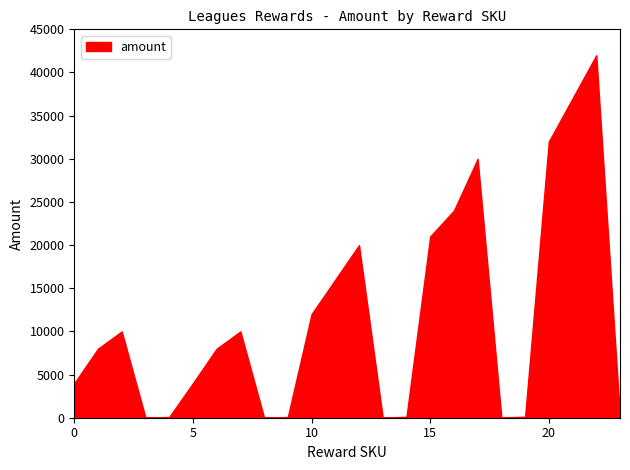

What is the difference between the maximum and minimum values?

41980